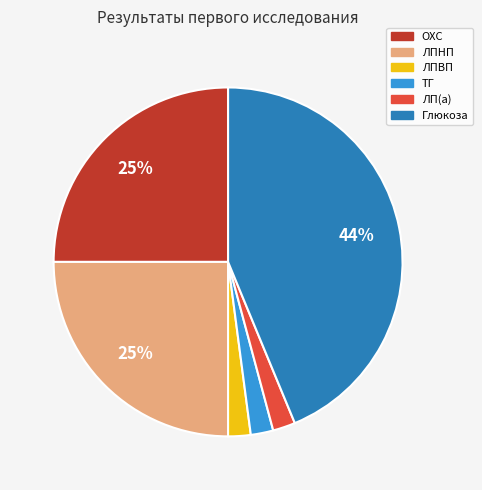

Which slice is the largest?

Глюкоза